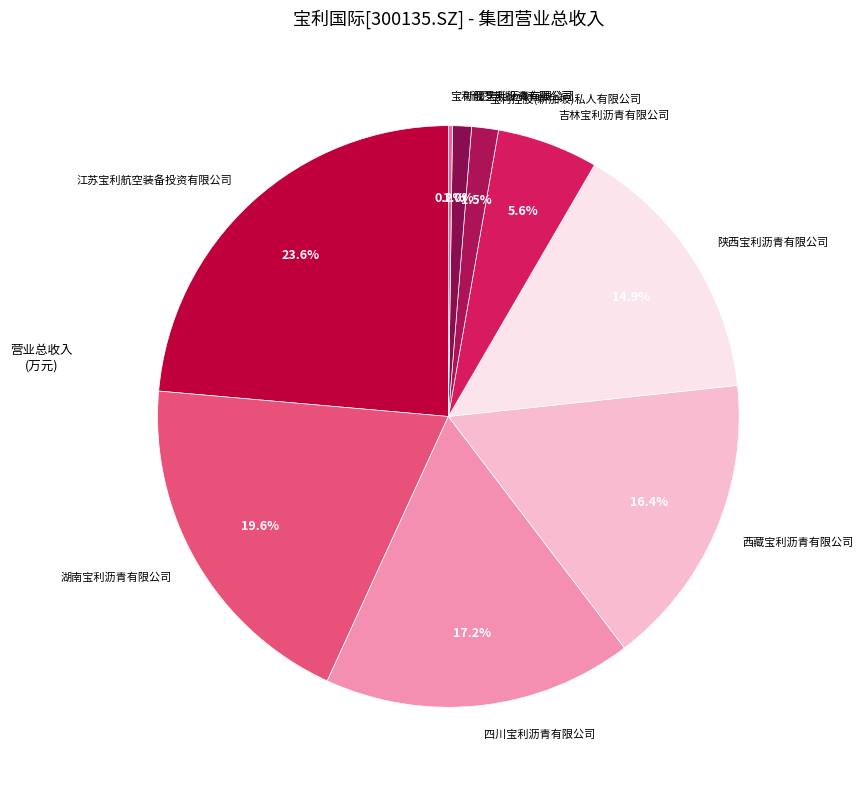

Is there any slice that represents more than half of the pie?

No